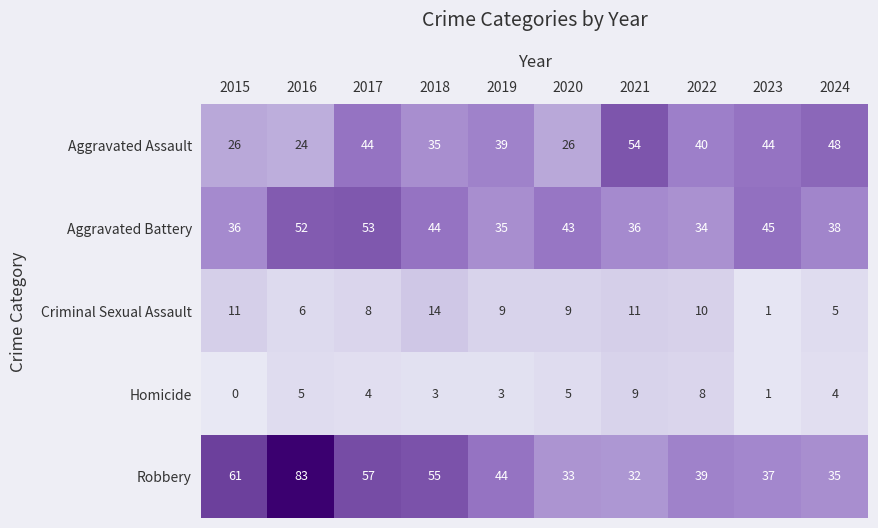

Between 2019 and 2021, which series saw the biggest shift?

Aggravated Assault